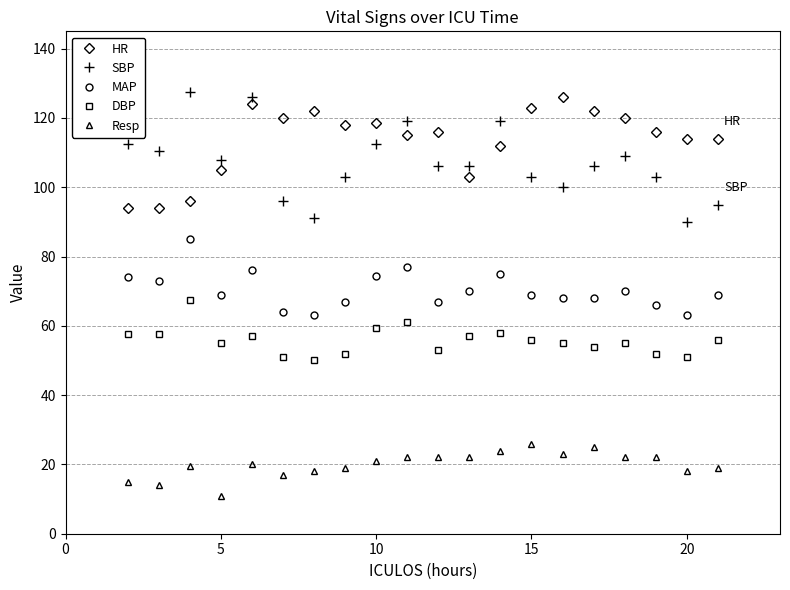

True or false: MAP and Resp intersect in this chart.

False